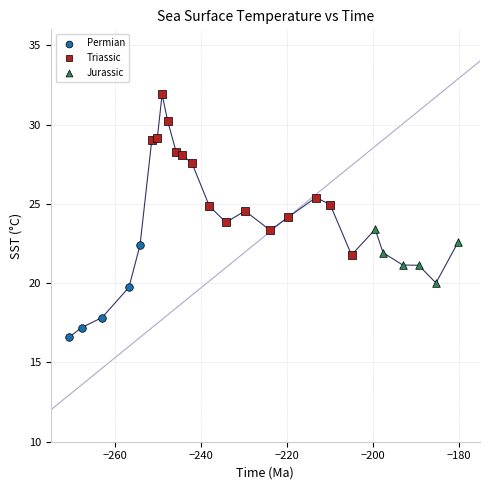

Which series reaches the maximum Y coordinate?

Triassic